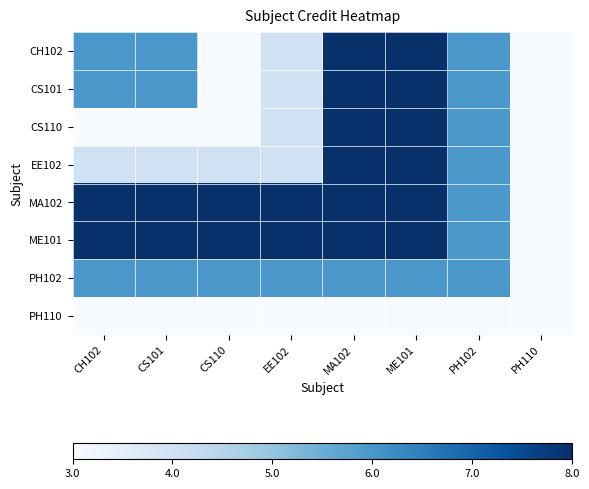

Reading left to right, list all the values displayed in this chart.

CH102: CH102=0.6	CS101=0.6	CS110=0.0	EE102=0.2	MA102=1.0	ME101=1.0	PH102=0.6	PH110=0.0
CS101: CH102=0.6	CS101=0.6	CS110=0.0	EE102=0.2	MA102=1.0	ME101=1.0	PH102=0.6	PH110=0.0
CS110: CH102=0.0	CS101=0.0	CS110=0.0	EE102=0.2	MA102=1.0	ME101=1.0	PH102=0.6	PH110=0.0
EE102: CH102=0.2	CS101=0.2	CS110=0.2	EE102=0.2	MA102=1.0	ME101=1.0	PH102=0.6	PH110=0.0
MA102: CH102=1.0	CS101=1.0	CS110=1.0	EE102=1.0	MA102=1.0	ME101=1.0	PH102=0.6	PH110=0.0
ME101: CH102=1.0	CS101=1.0	CS110=1.0	EE102=1.0	MA102=1.0	ME101=1.0	PH102=0.6	PH110=0.0
PH102: CH102=0.6	CS101=0.6	CS110=0.6	EE102=0.6	MA102=0.6	ME101=0.6	PH102=0.6	PH110=0.0
PH110: CH102=0.0	CS101=0.0	CS110=0.0	EE102=0.0	MA102=0.0	ME101=0.0	PH102=0.0	PH110=0.0